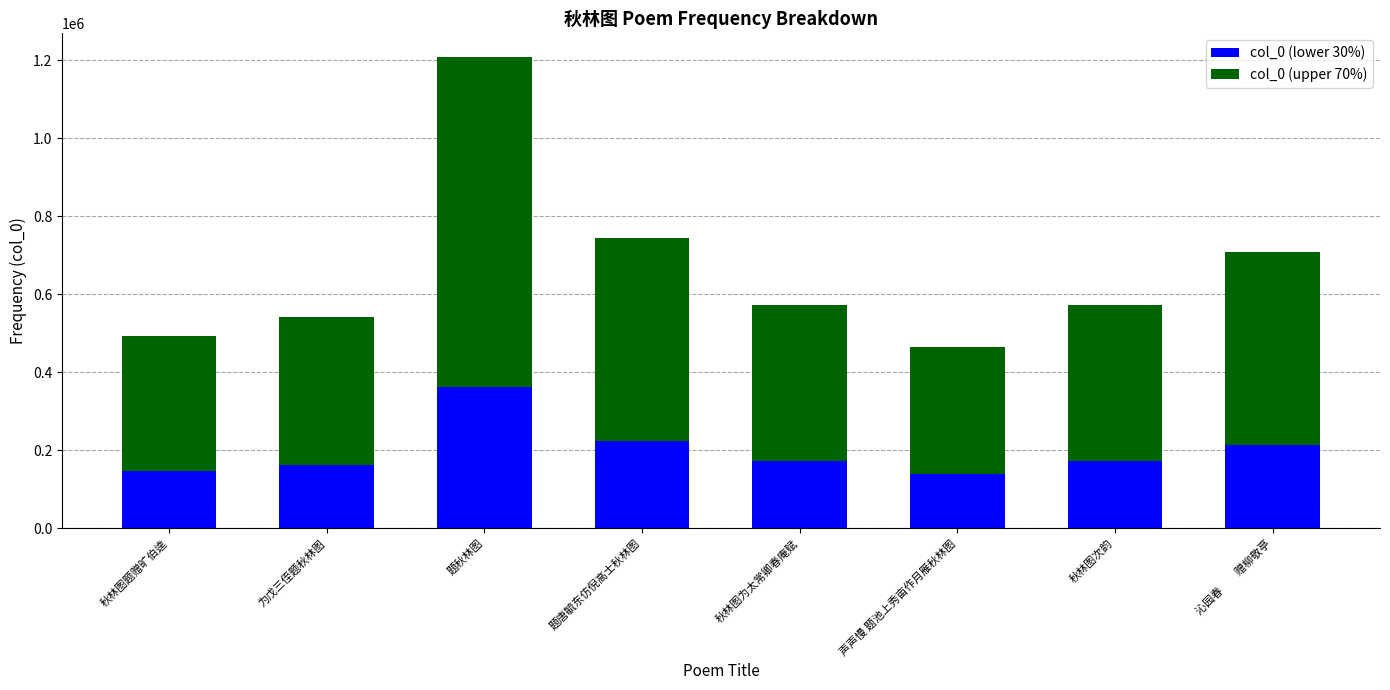

What is the sum of all col_0 (lower 30%) values?

1589855